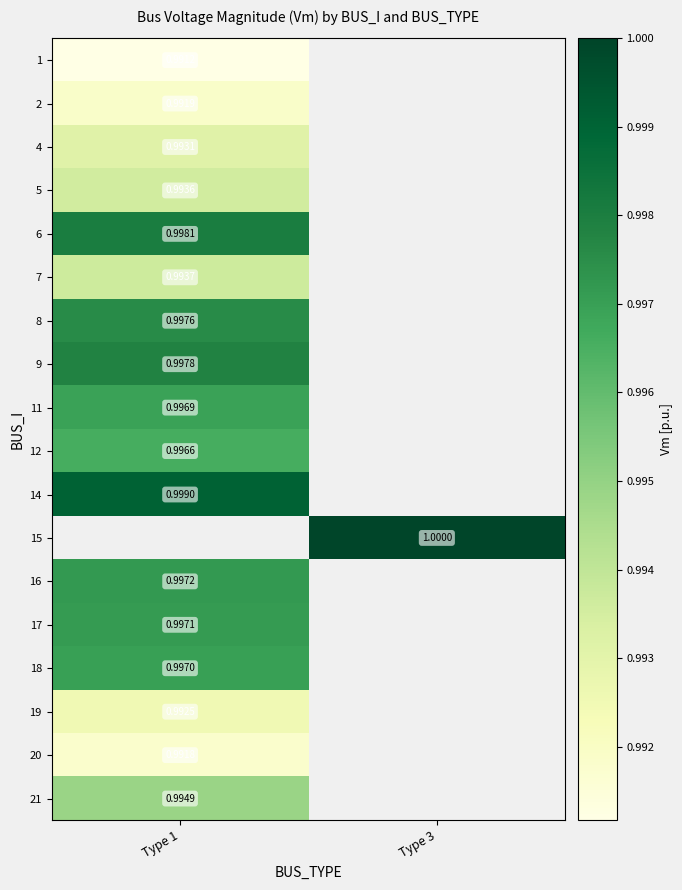

At which label does 21 reach its minimum?

Type 1